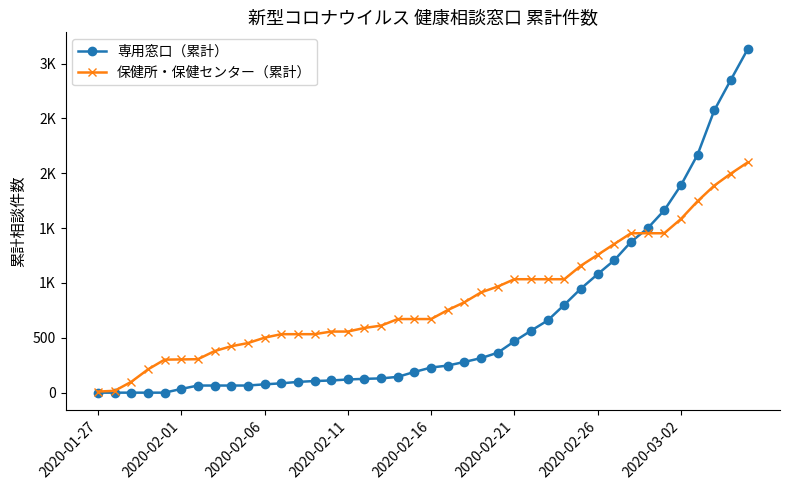

What is the average value of the 専用窓口（累計） series?

645